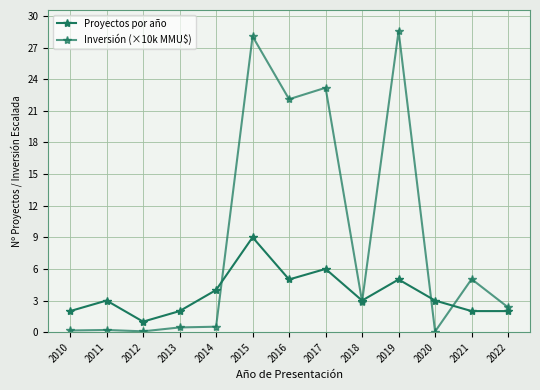

How many interior local peaks does the Inversión (×10k MMU$) series have?

5